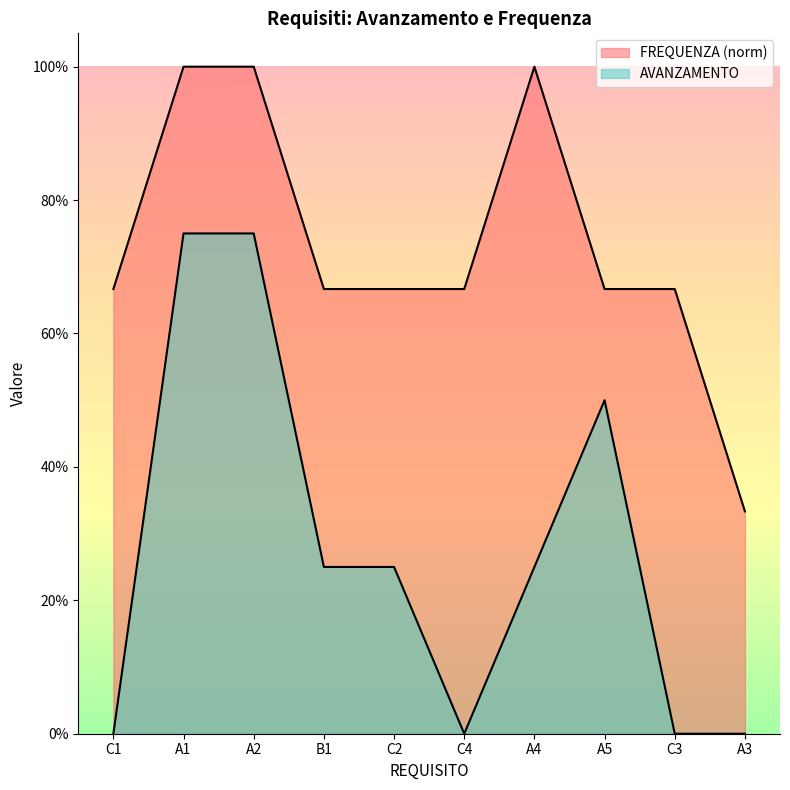

Which series changed the most between B1 and A3?

FREQUENZA